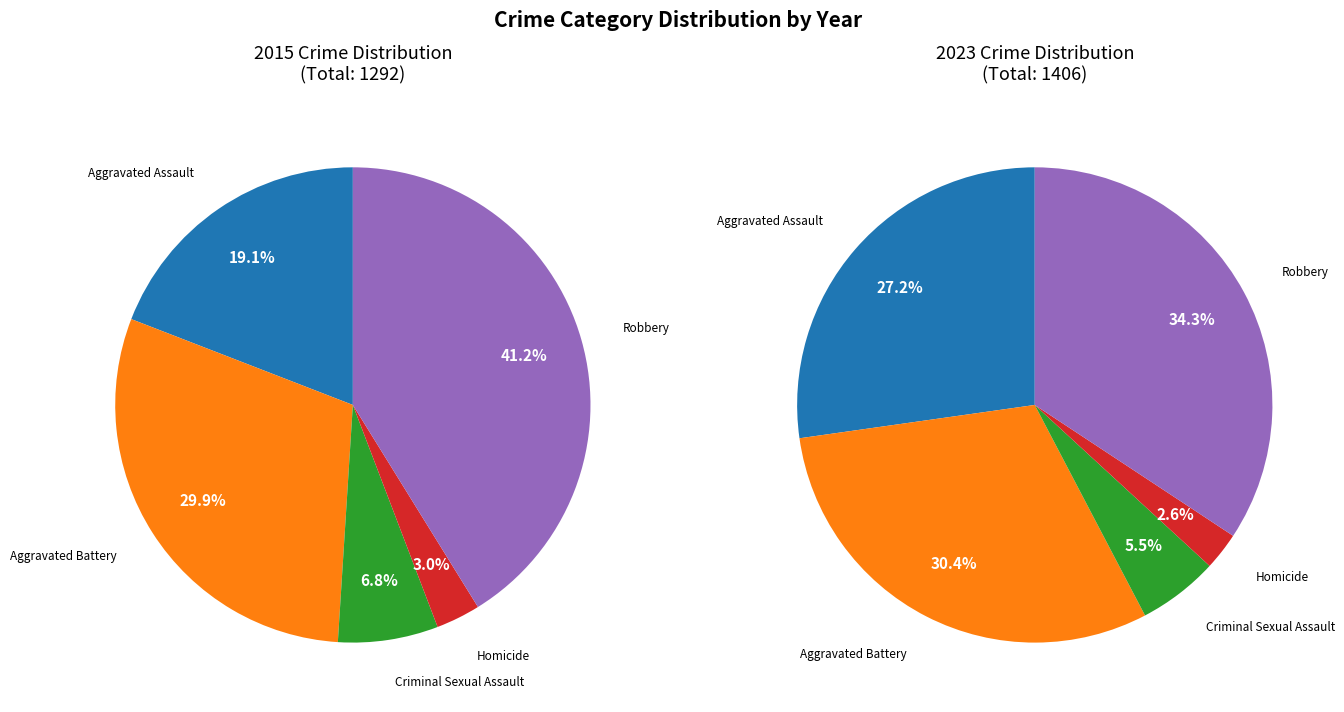

Does any single category account for the majority?

No